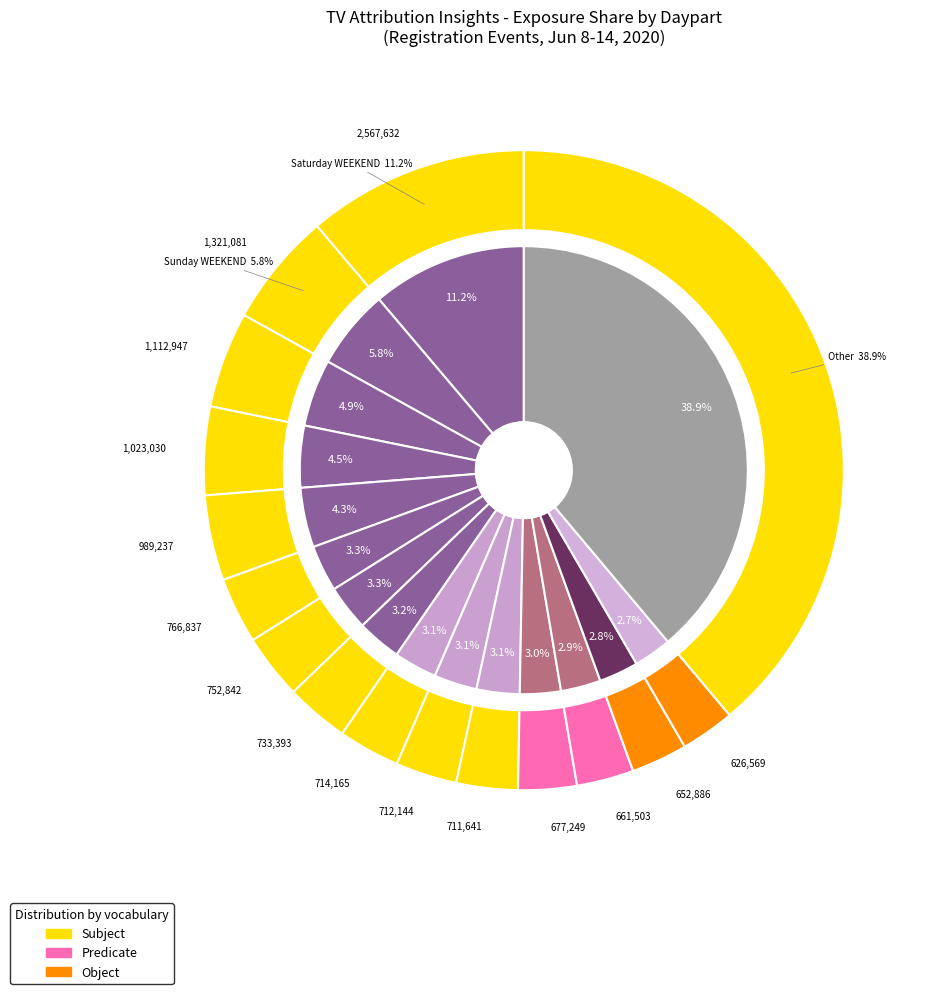

Does Sunday PRIME TIME account for over 50% of the chart?

No